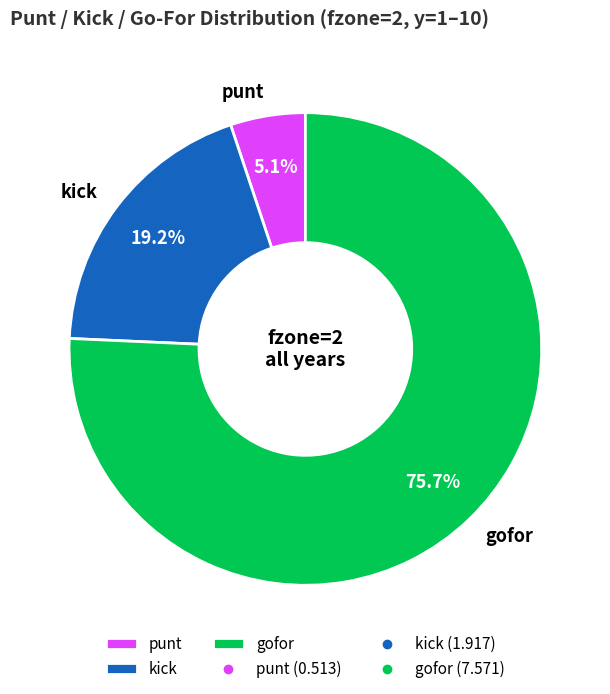

Which slice is the largest?

gofor